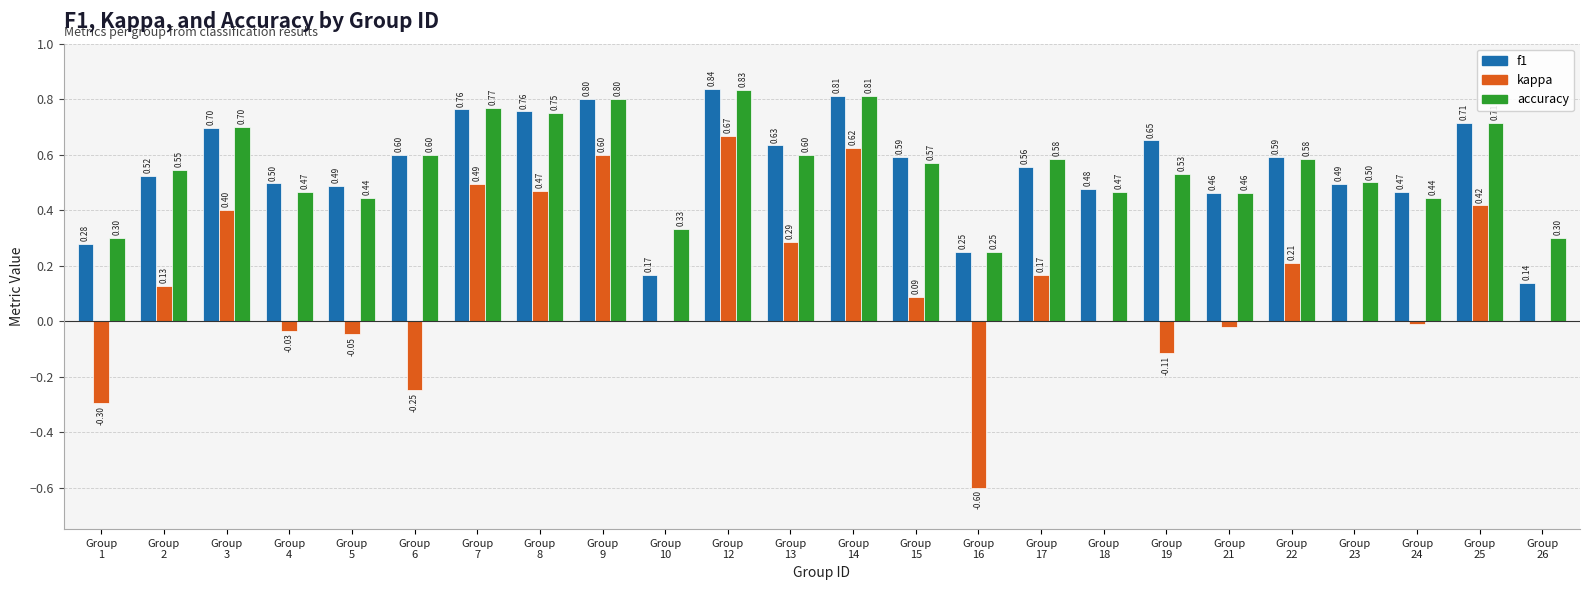

Does the chart contain stacked bars?

No